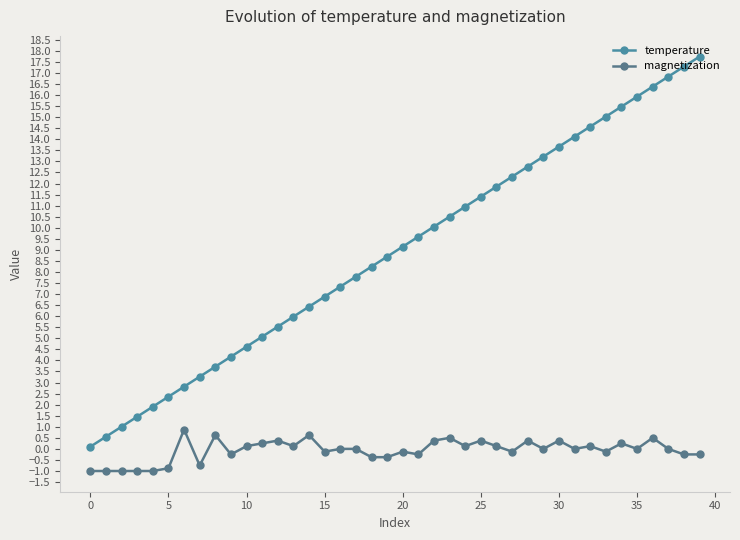

What is the difference between the second highest and minimum values in the temperature series?

17.2